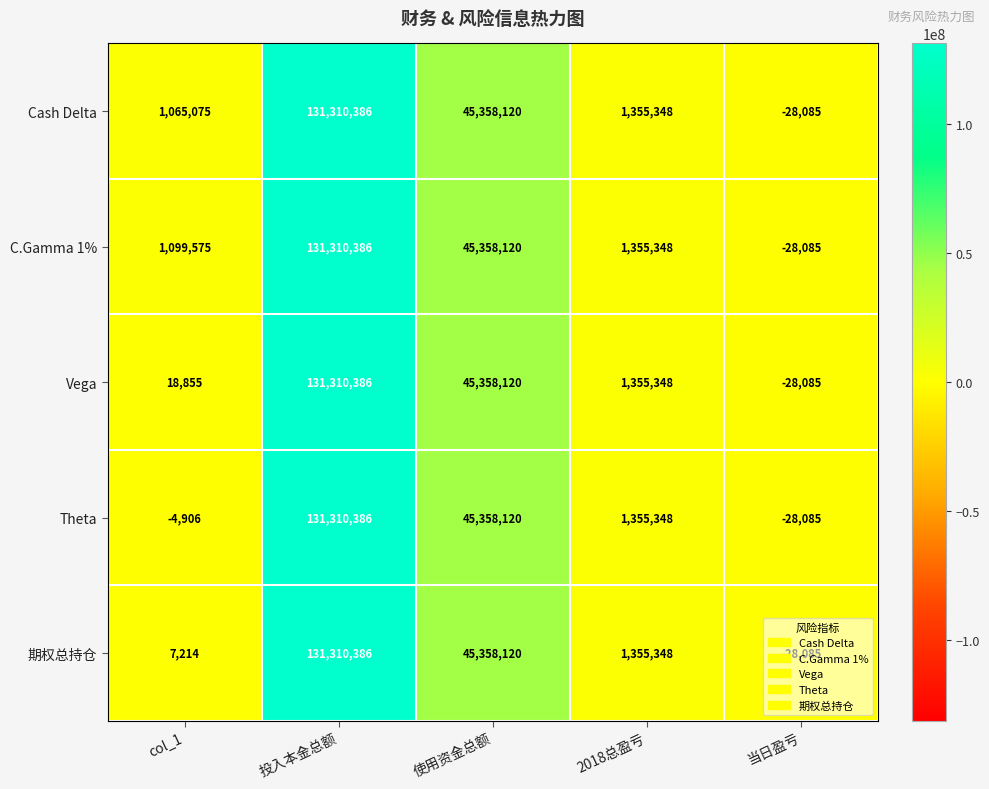

What is the difference between the C.Gamma 1% values at 投入本金总额 and 当日盈亏?

131338471